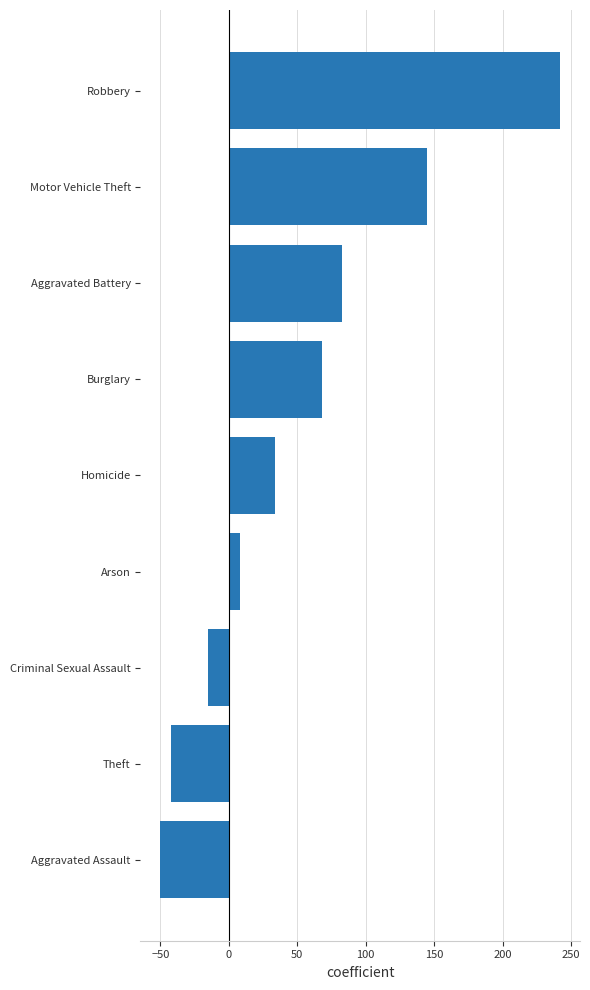

The value at Homicide is 20. True or false?

False